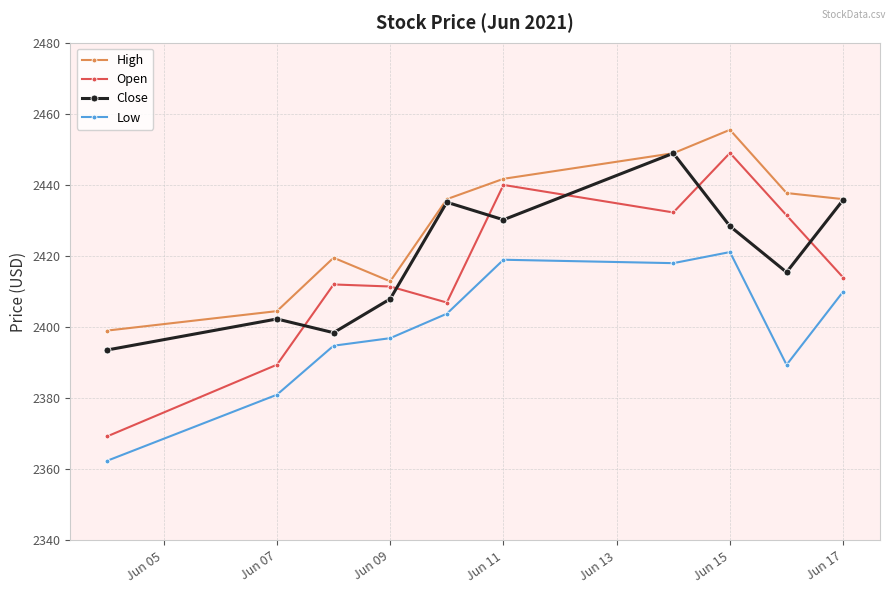

What is the sum of all High values?

24291.8